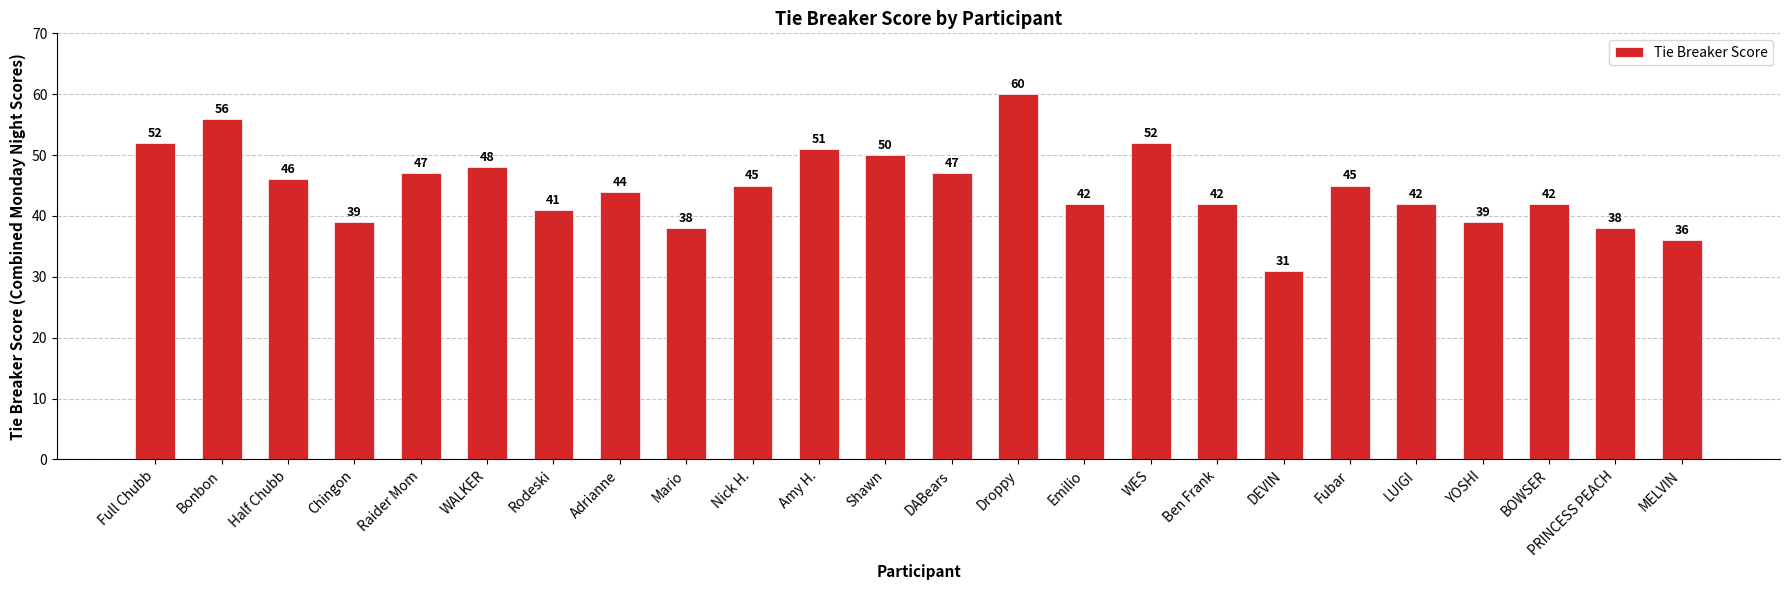

At which label does the data first exceed 45?

Full Chubb